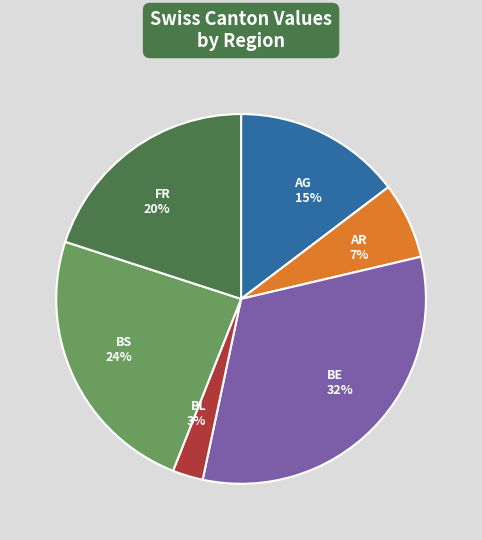

Rank the categories by value from lowest to highest.

BL 3%, AR 7%, AG 15%, FR 20%, BS 24%, BE 32%